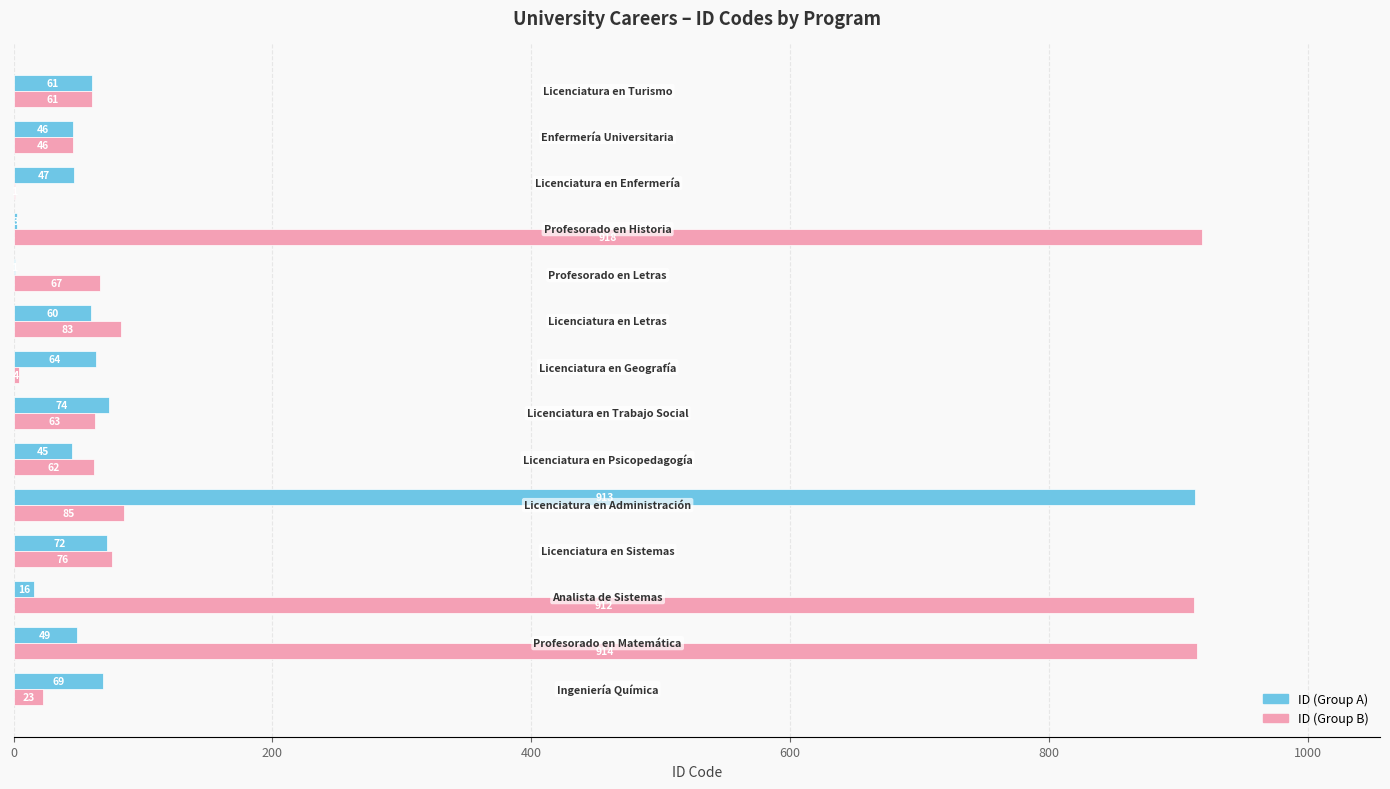

Which series has the largest total across all categories?

ID (Group B)